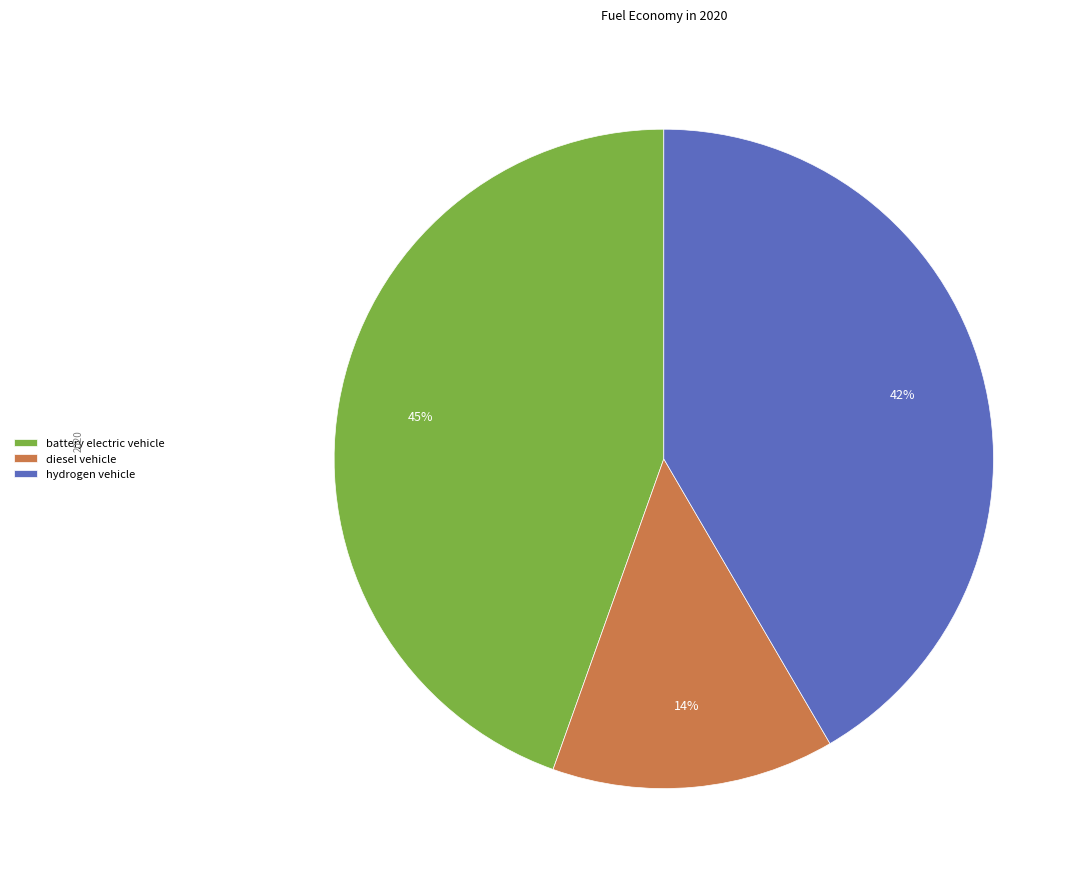

Is the sum of battery electric vehicle and hydrogen vehicle greater than half?

Yes